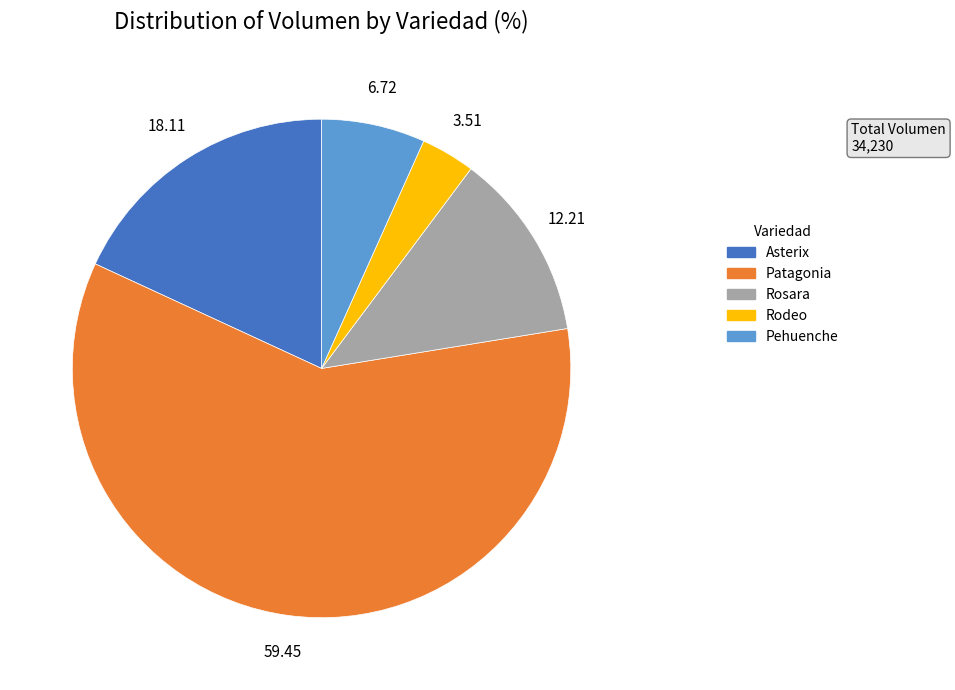

Rank the categories by value from lowest to highest.

Rodeo, Pehuenche, Rosara, Asterix, Patagonia